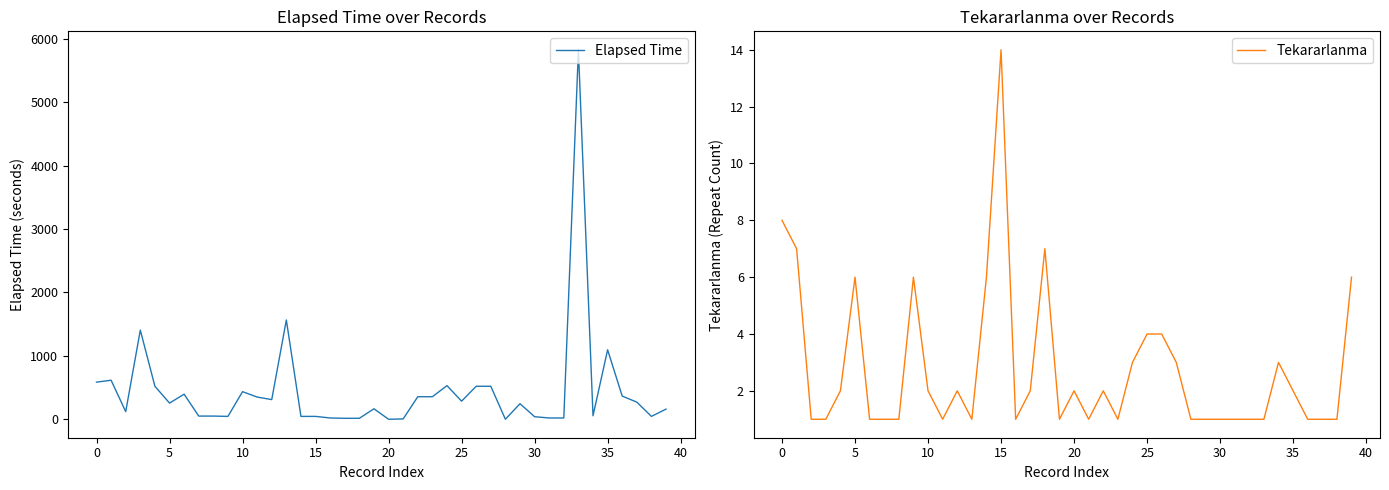

What is the sum of the Tekararlanma values at 22 and 28?

3